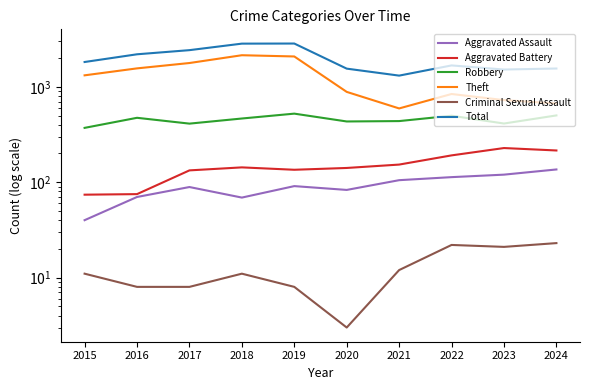

Does the chart display data point markers on the line(s)?

No